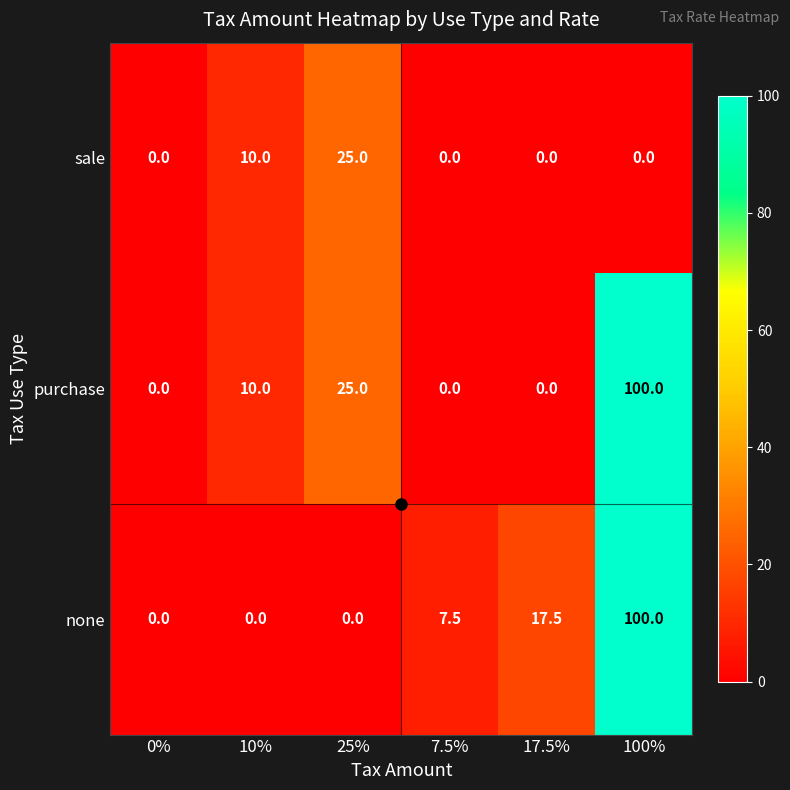

What is the average value of the sale series?

5.8